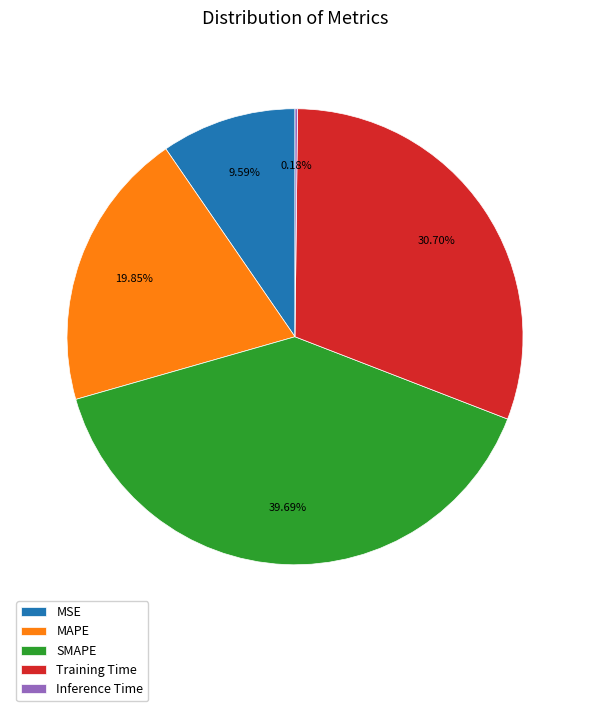

Which category has the biggest portion of the pie?

SMAPE